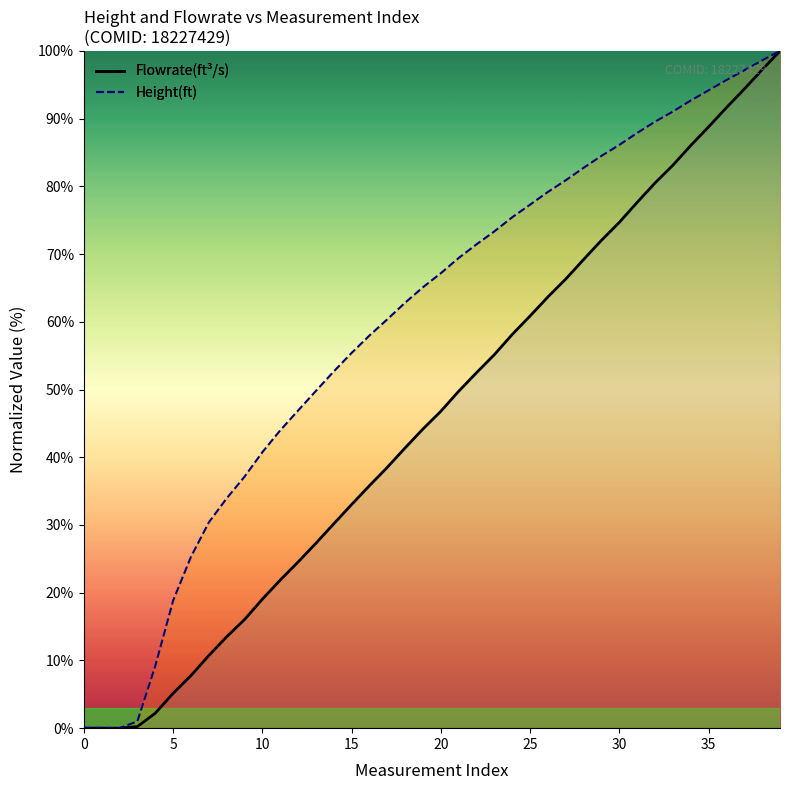

Is it true that Height(ft) equals 18.1 at 19?

False